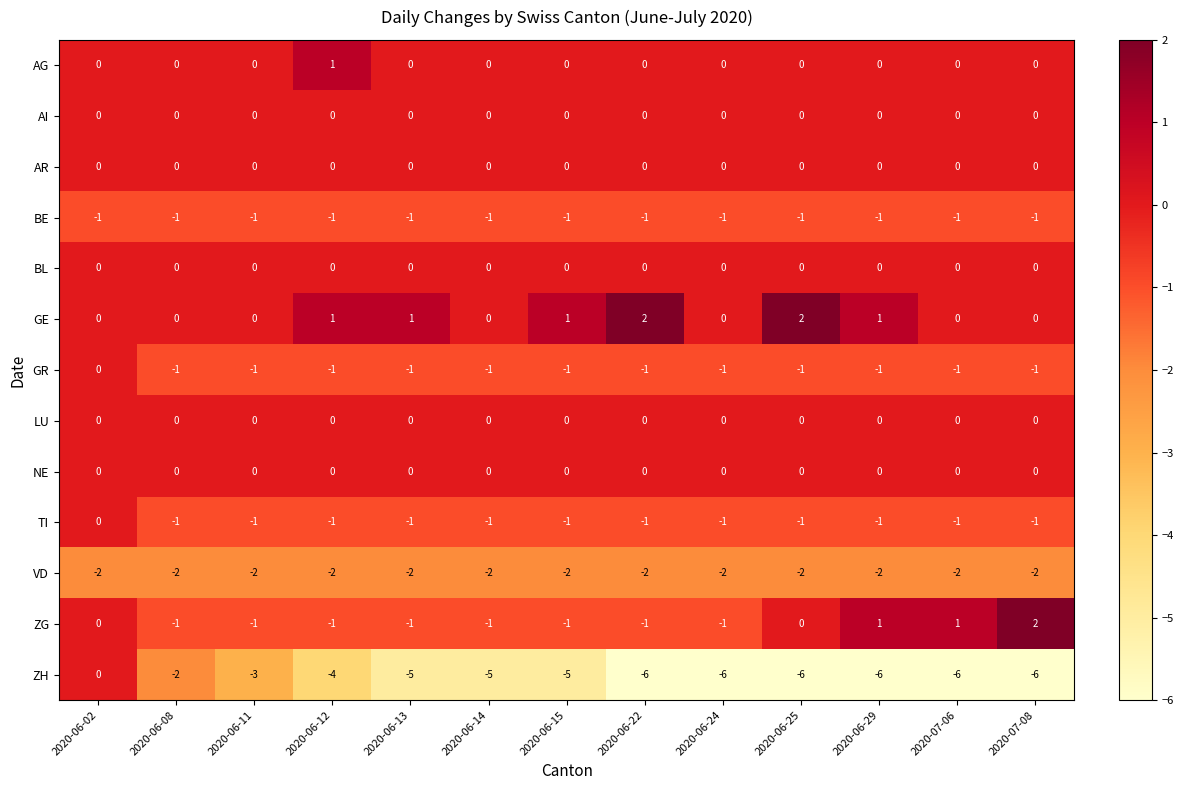

What is the smallest value displayed?

-6